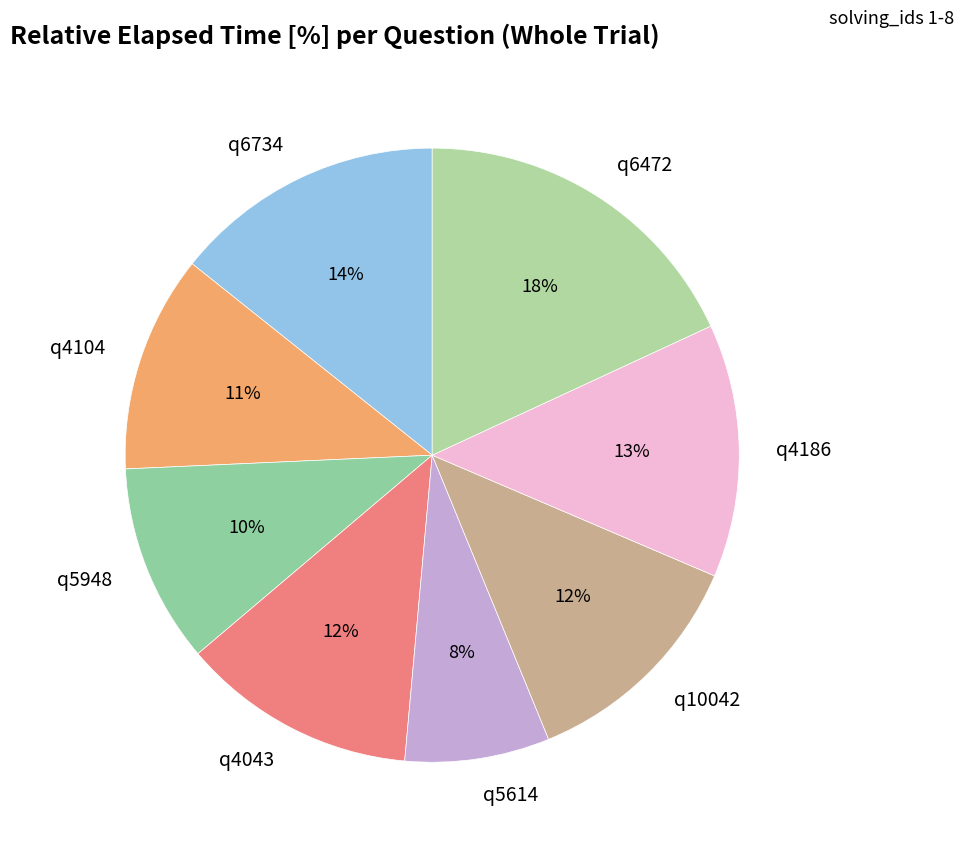

How many segments does this pie chart have?

8